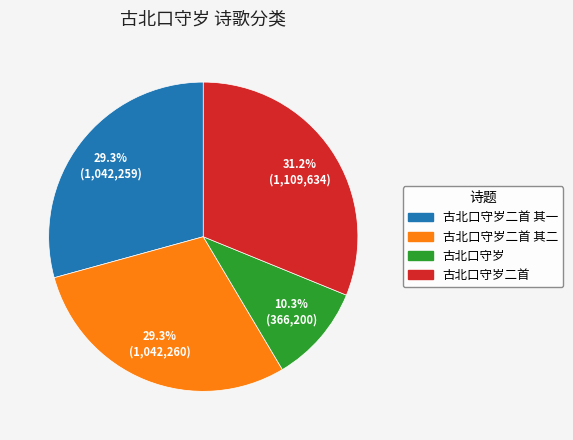

Is there any slice that represents more than half of the pie?

No